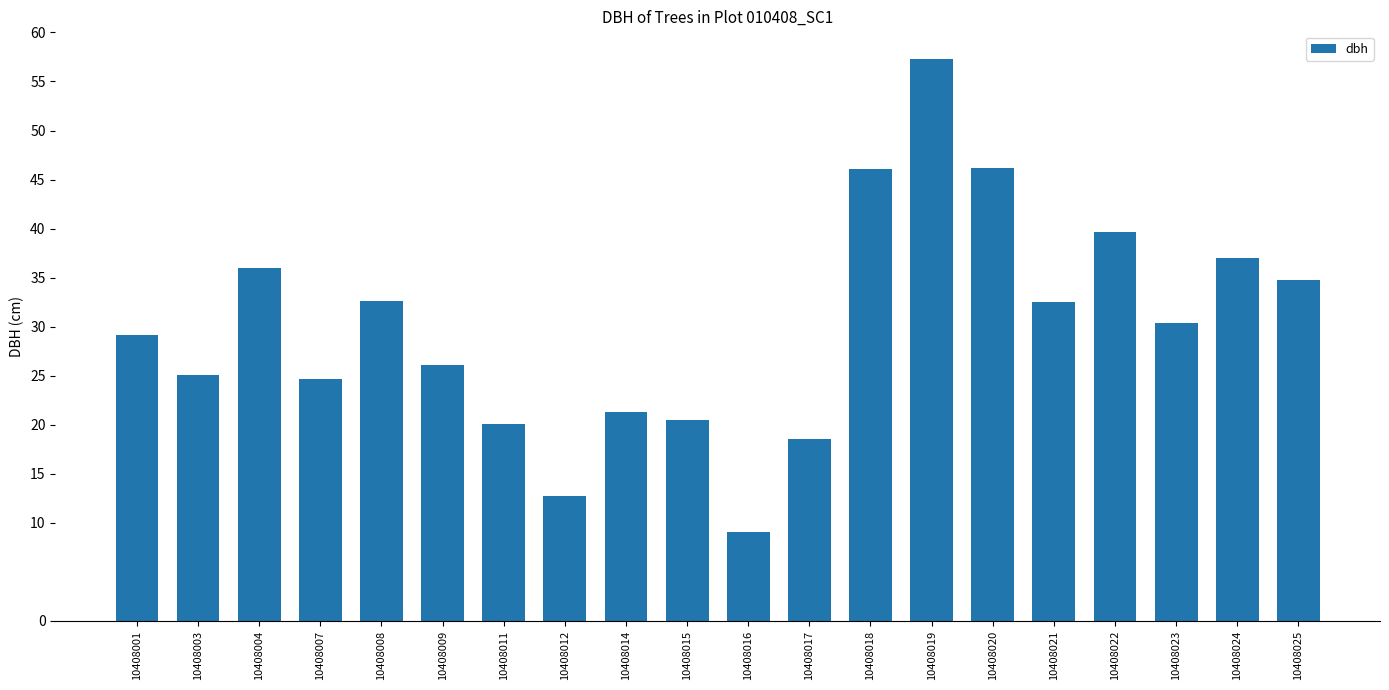

Are the bars horizontal?

No